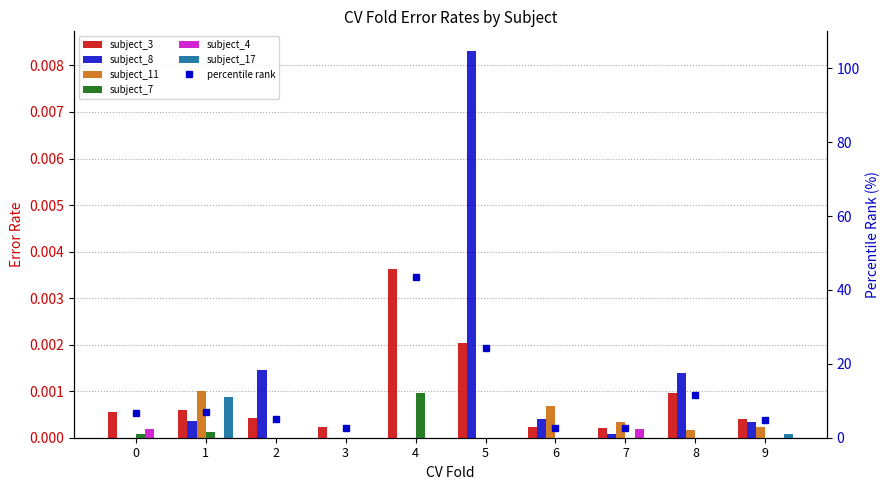

Which has a higher value, 6 or 1?

1